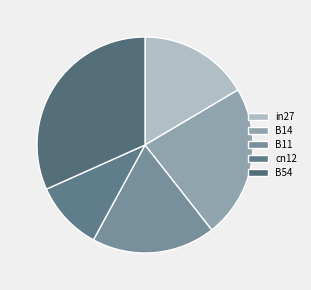

To the nearest percent, what portion does B54 represent?

32%